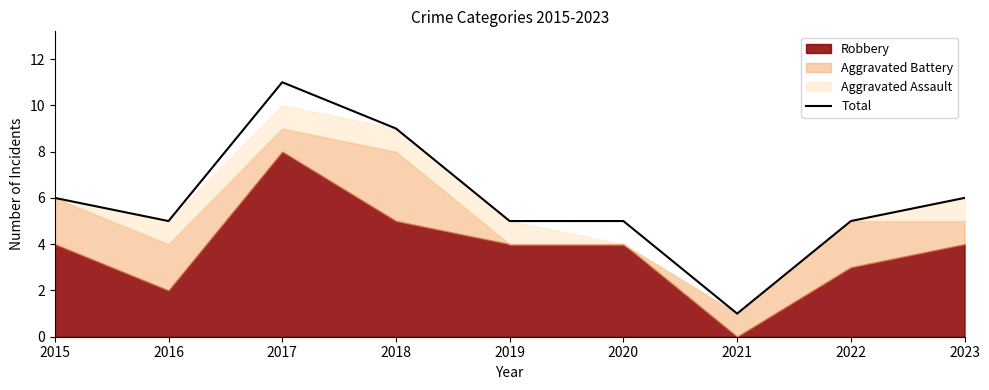

What is the sum of all values?

53